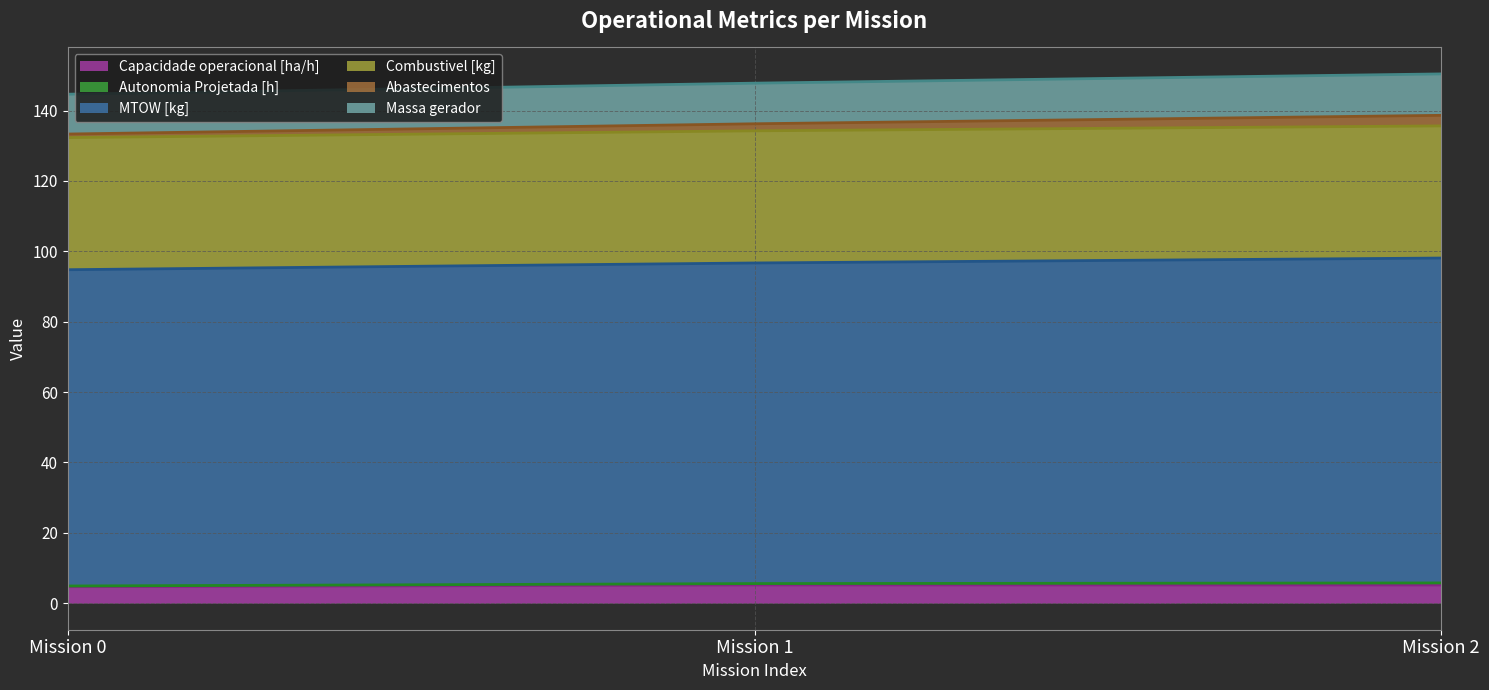

The value of Capacidade operacional [ha/h] at Mission 1 is 5.2. True or false?

True